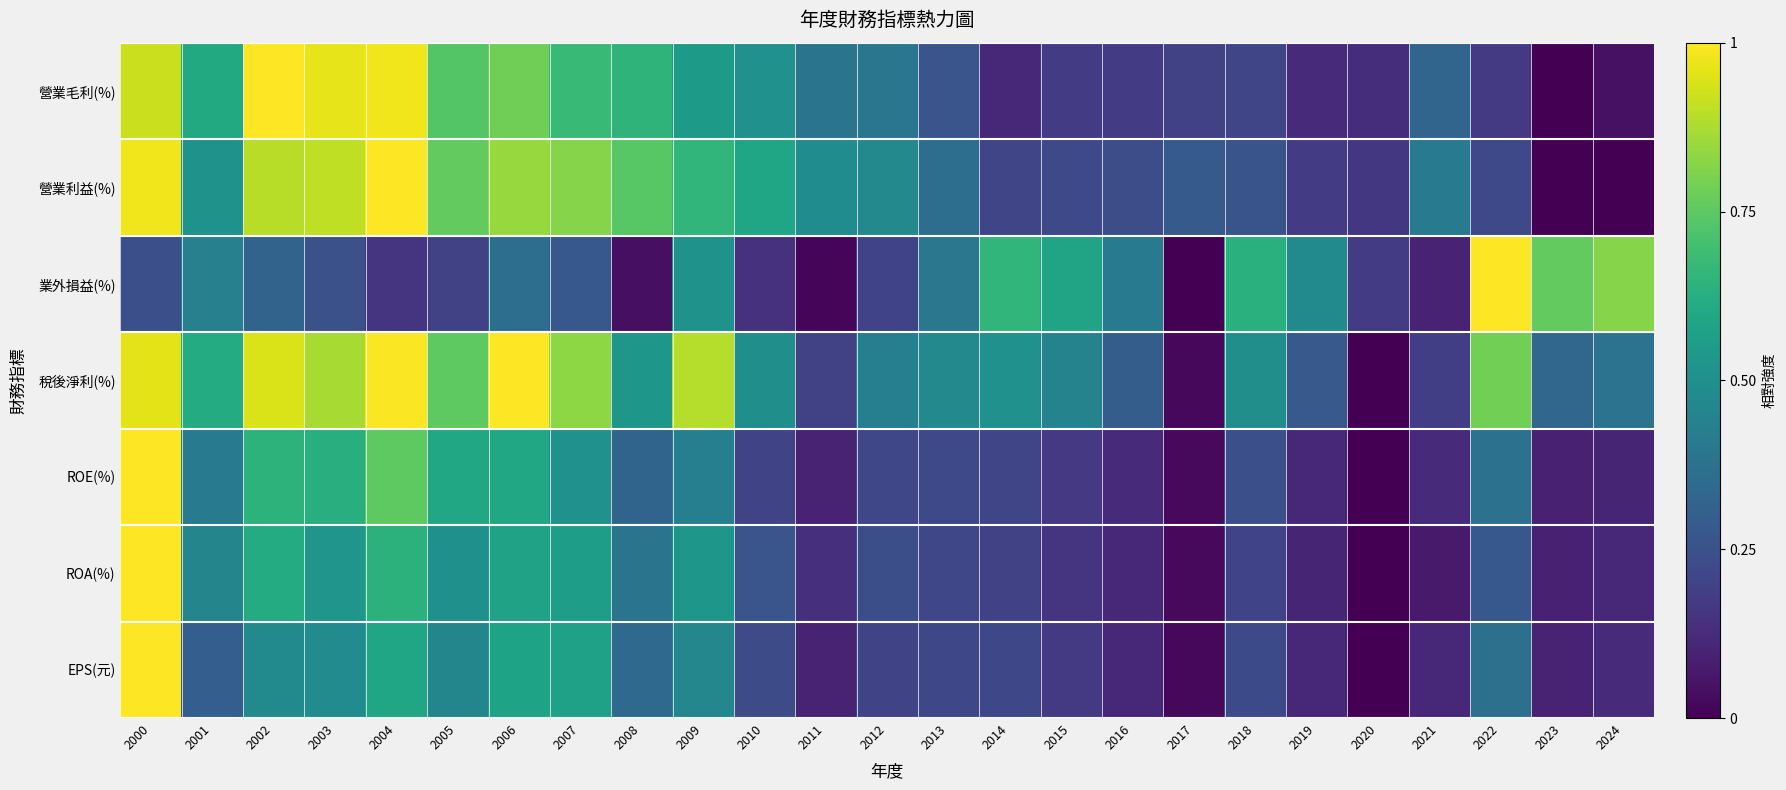

Rank the series at 2002 from lowest to highest value.

業外損益(%), EPS(元), ROA(%), ROE(%), 營業利益(%), 稅後淨利(%), 營業毛利(%)